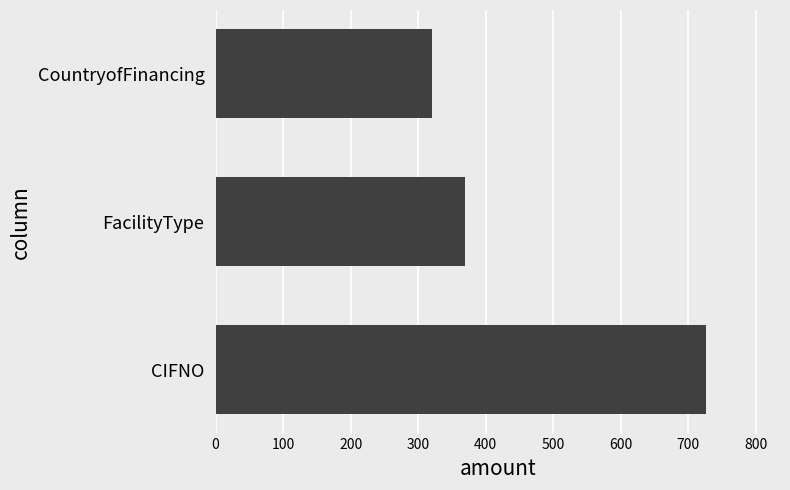

Reading bottom to top, list all the values displayed in this chart.

CIFNO=727	FacilityType=369	CountryofFinancing=320